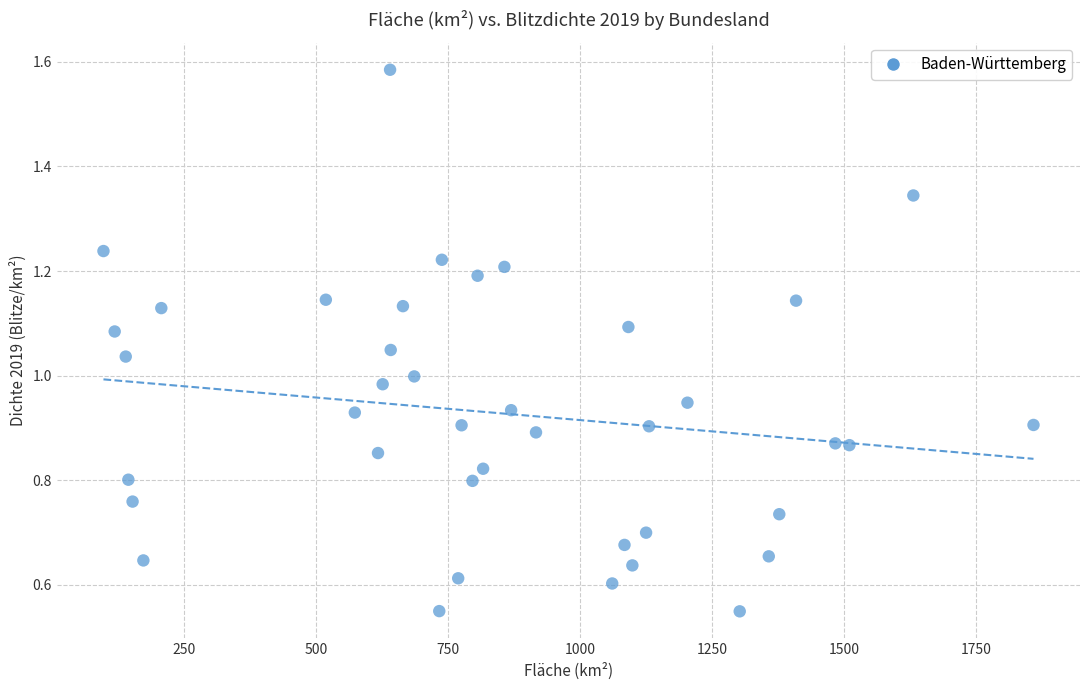

What is the range of X values (max minus min)?

1760.8